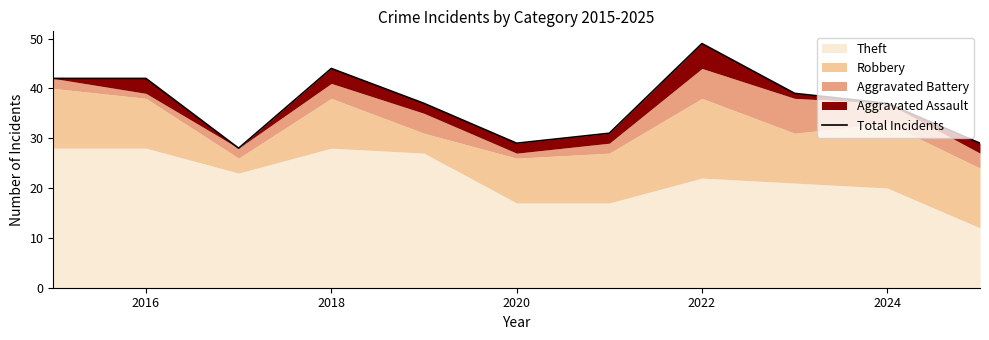

Count the number of values greater than 37.

5